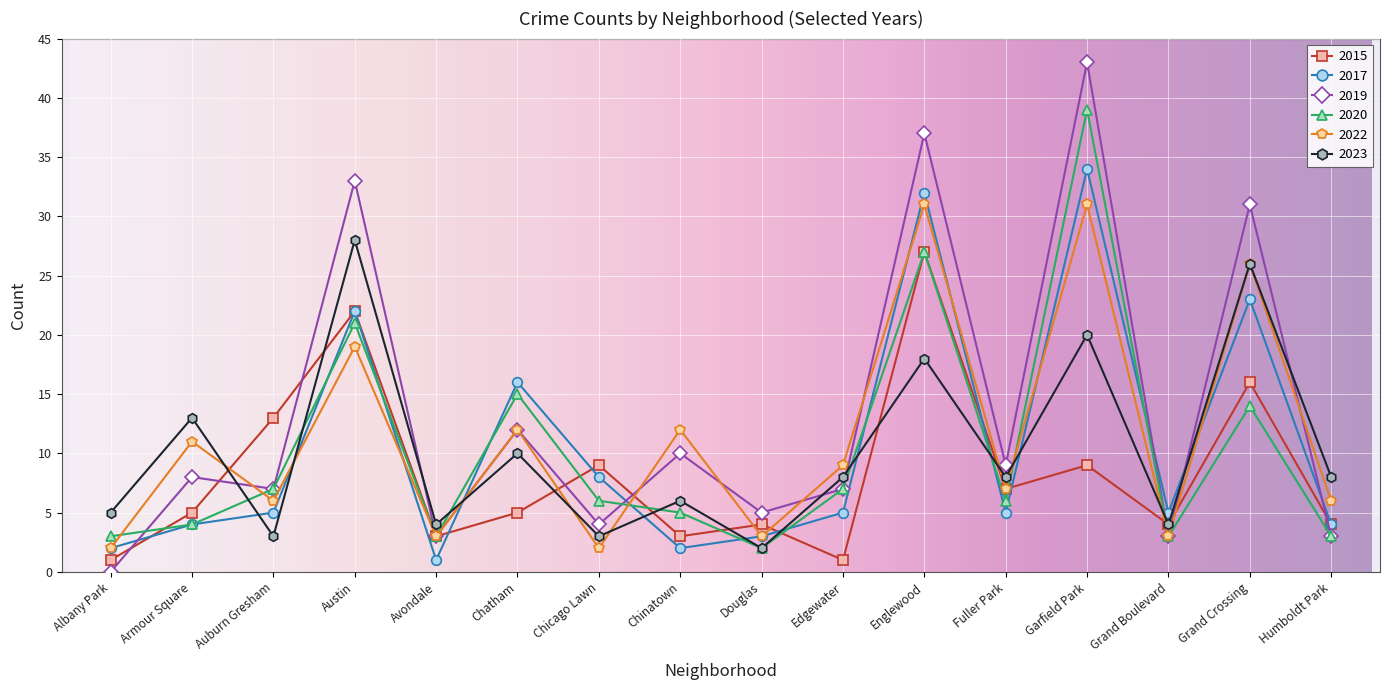

Reading right to left, what are all the values shown in this chart?

2015: 4	16	4	9	7	27	1	4	3	9	5	3	22	13	5	1
2017: 4	23	5	34	5	32	5	3	2	8	16	1	22	5	4	2
2019: 3	31	3	43	9	37	7	5	10	4	12	3	33	7	8	0
2020: 3	14	3	39	6	27	7	2	5	6	15	3	21	7	4	3
2022: 6	26	3	31	7	31	9	3	12	2	12	3	19	6	11	2
2023: 8	26	4	20	8	18	8	2	6	3	10	4	28	3	13	5